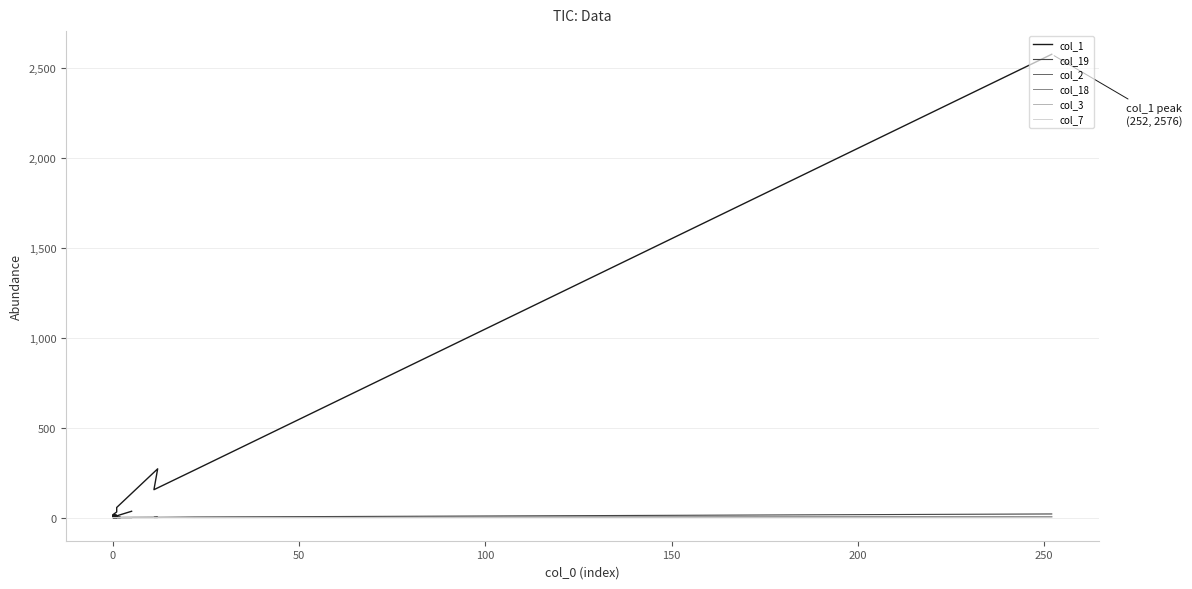

What is the label of the 7th point from the left?

250